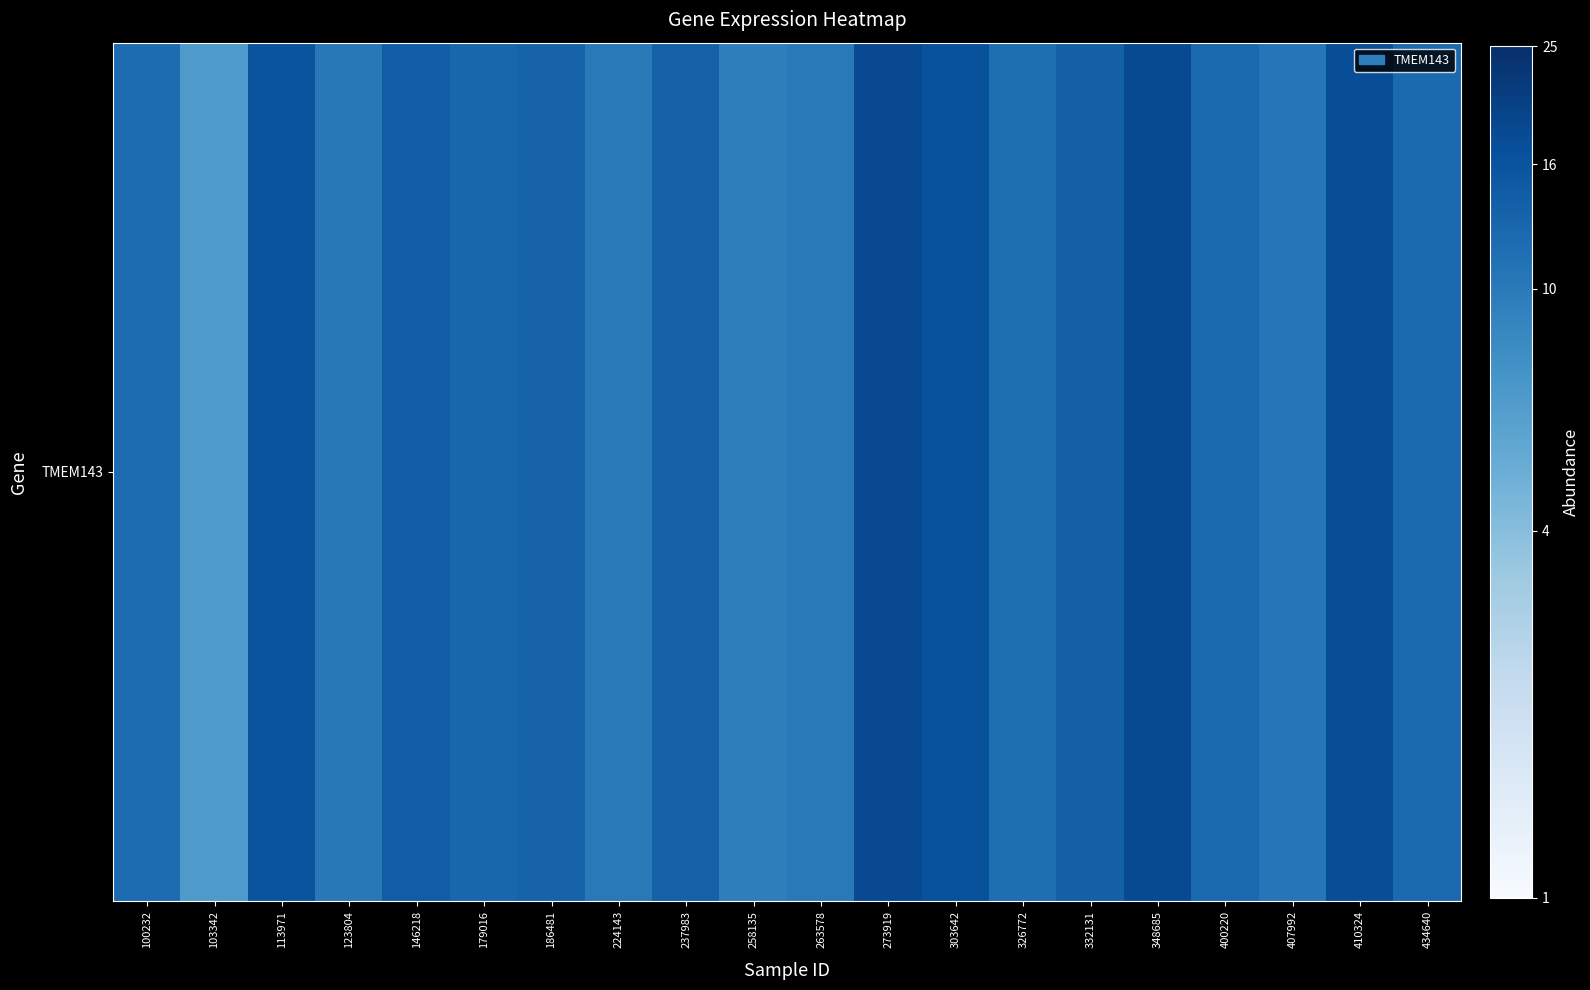

Where does the data first go above 12?

113971